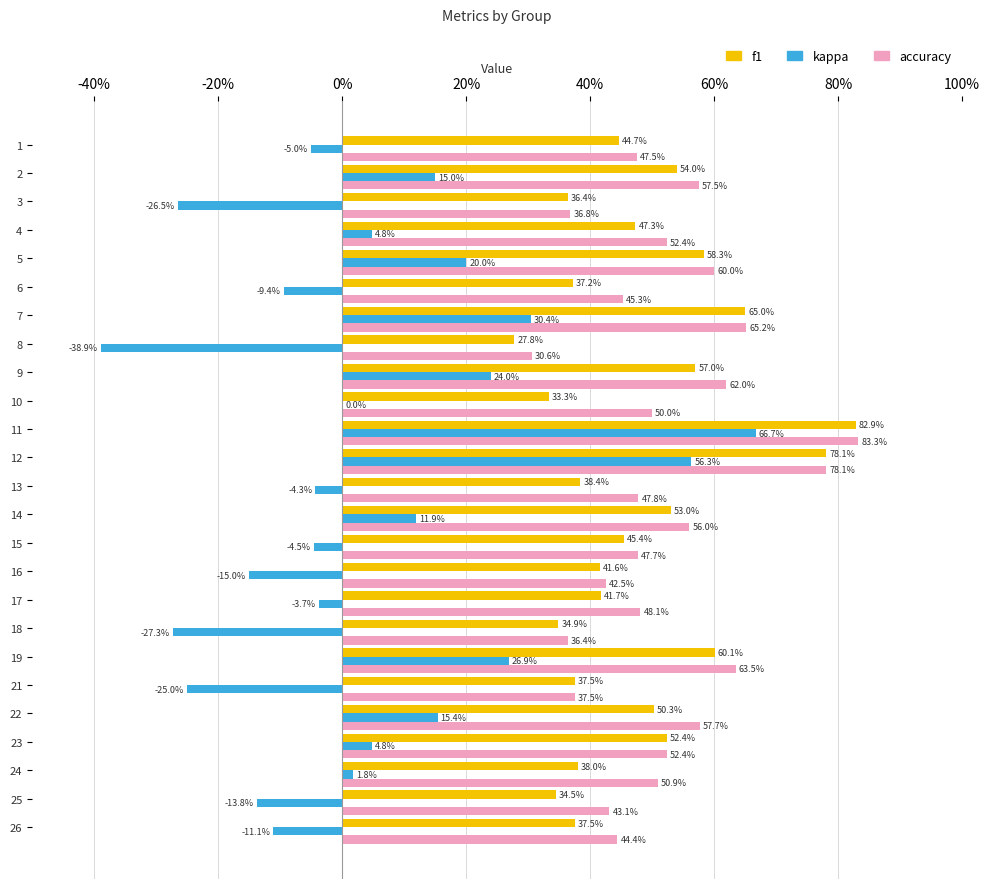

What are all the series names shown in the legend?

f1, kappa, accuracy